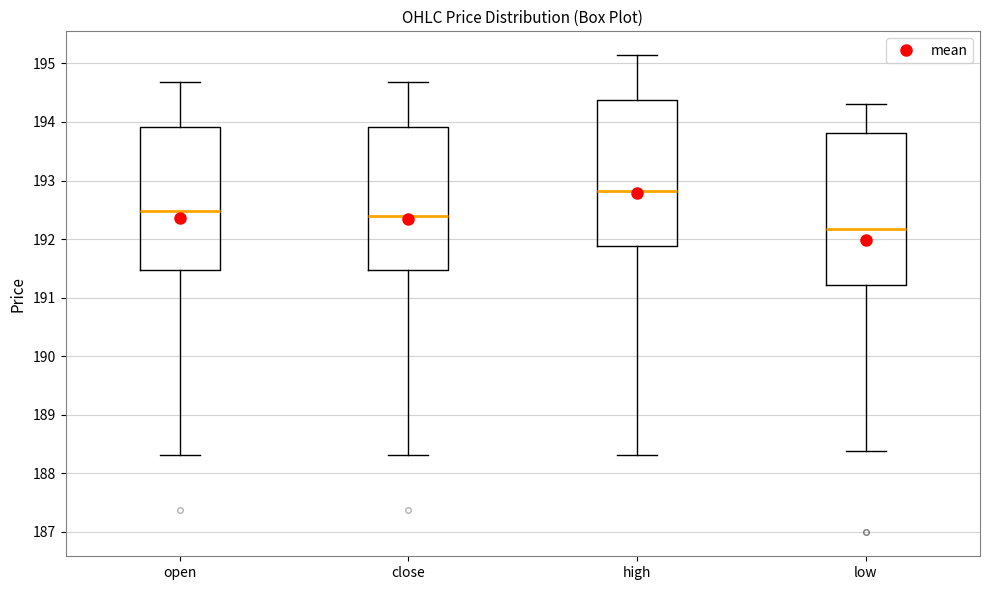

Where does the median line of the box for close sit on the y-axis? The values are not printed on the chart, so give them approximately, as read against the axis.

192.4